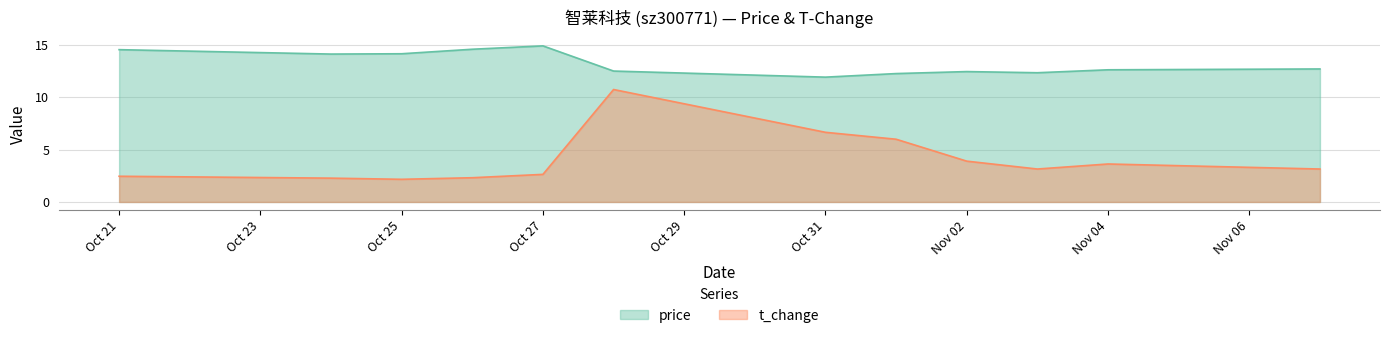

The price series shows 21.1 at 2022-11-03. True or false?

False